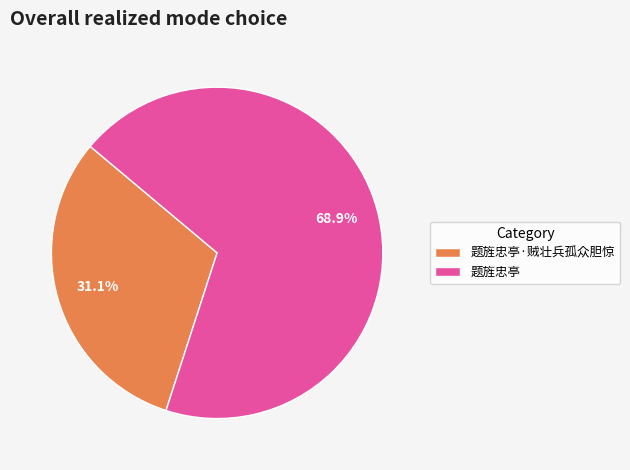

How many slices are in this pie chart?

2